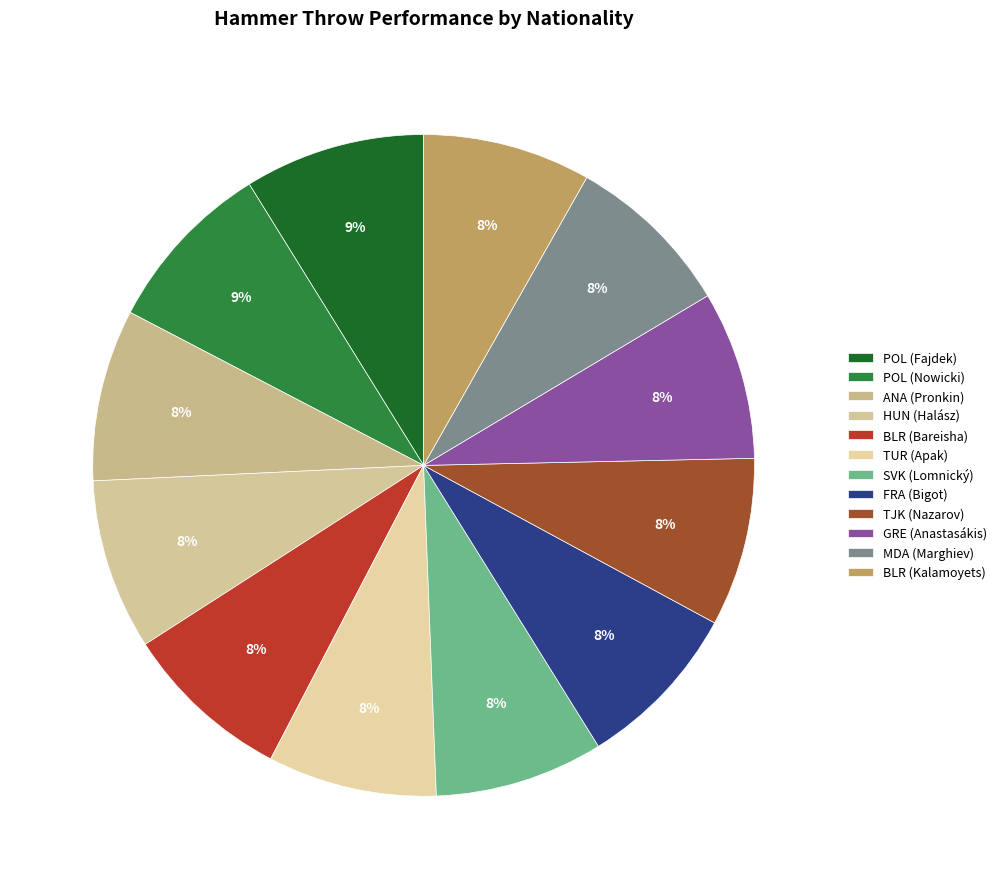

What percentage is the POL (Fajdek) slice, to the nearest percent?

9%